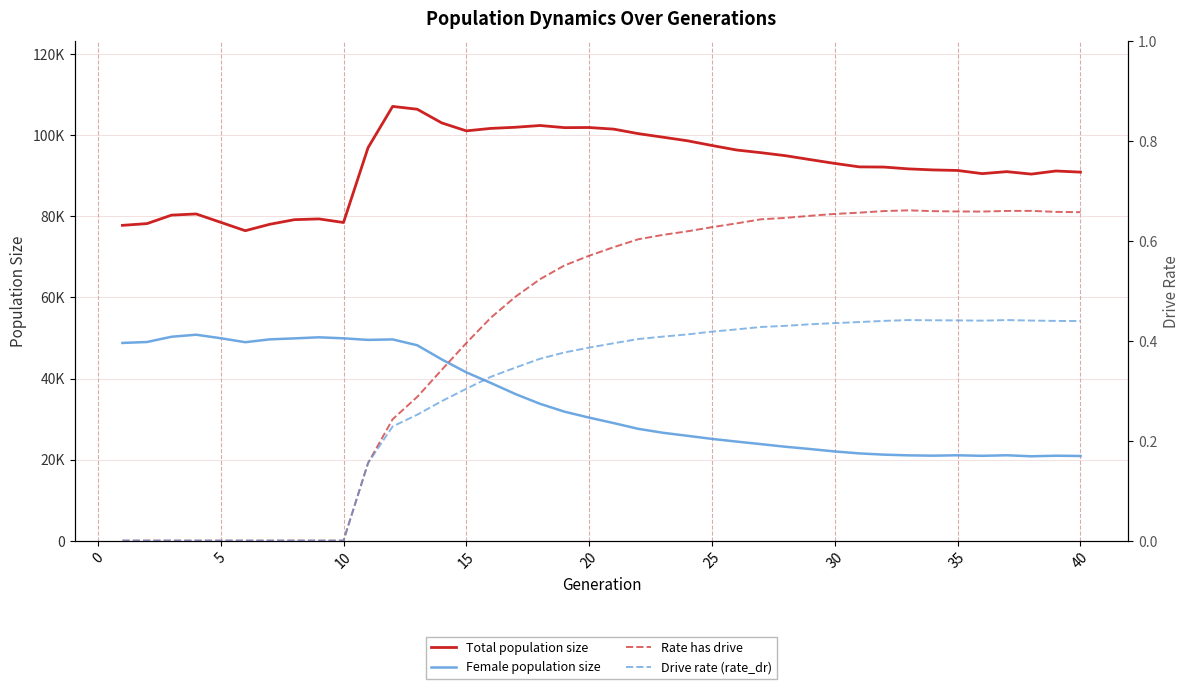

How many data points in Rate has drive are above 0?

30